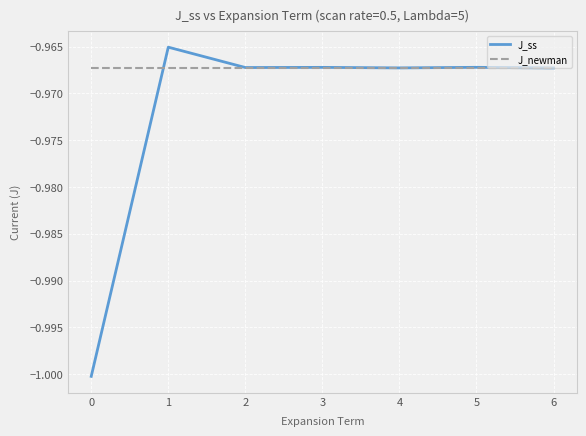

List the series in order of their overall mean, highest first.

J_newman, J_ss